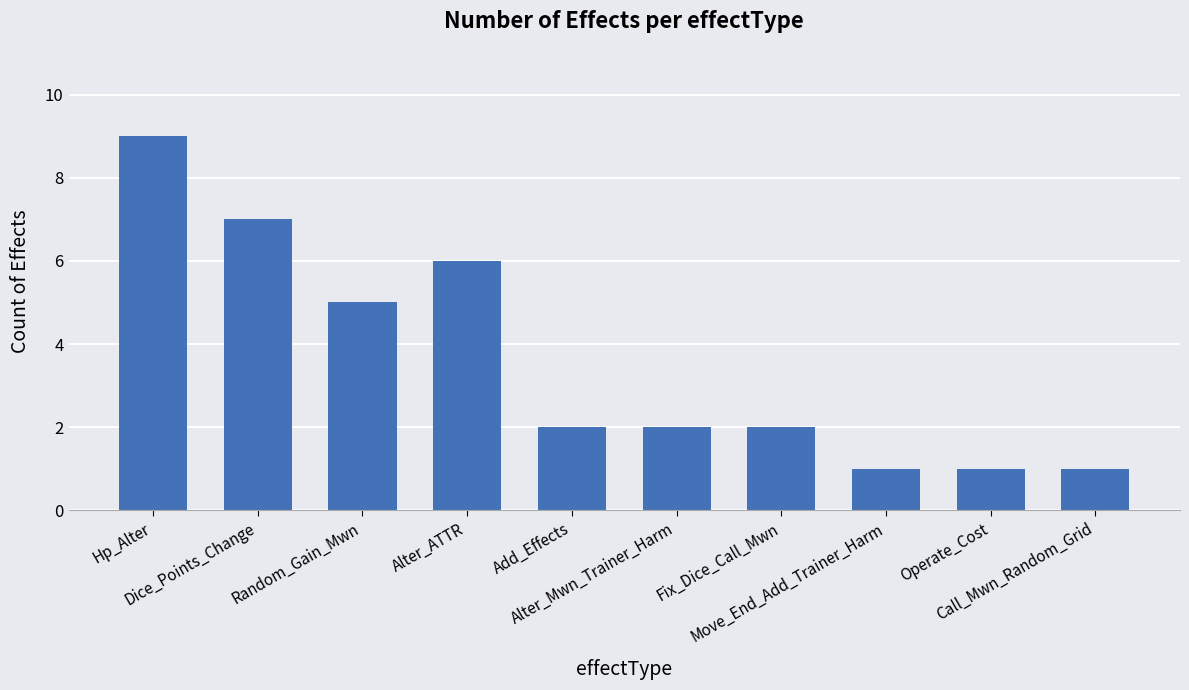

Where does the data first go above 2?

Hp_Alter